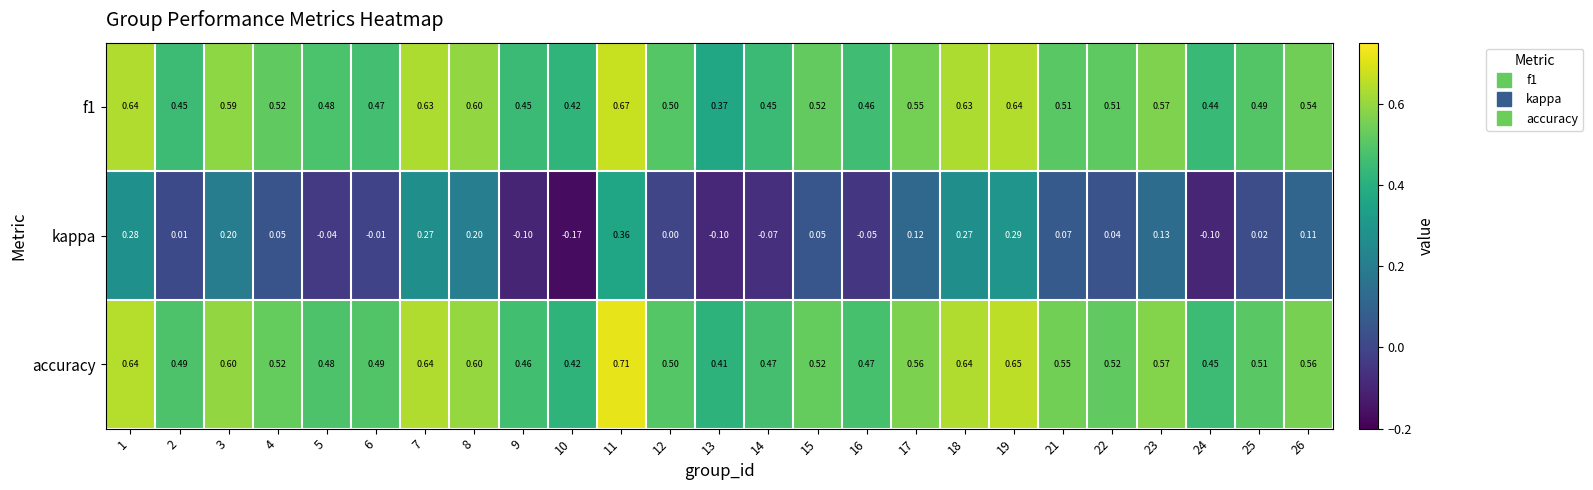

Between 3 and 25, which series saw the biggest shift?

kappa